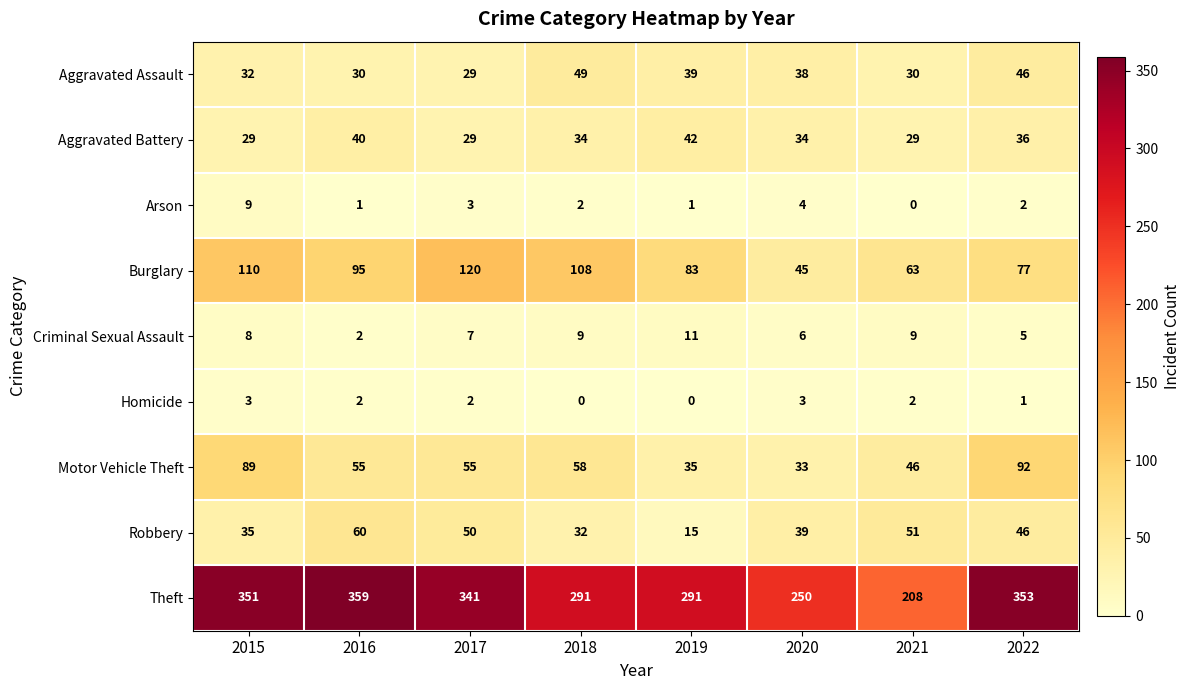

Which series has the largest range (max minus min)?

Theft